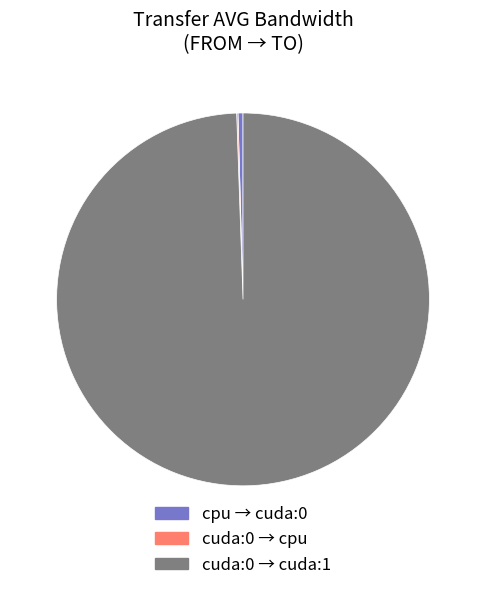

Is there a majority slice in this chart?

Yes